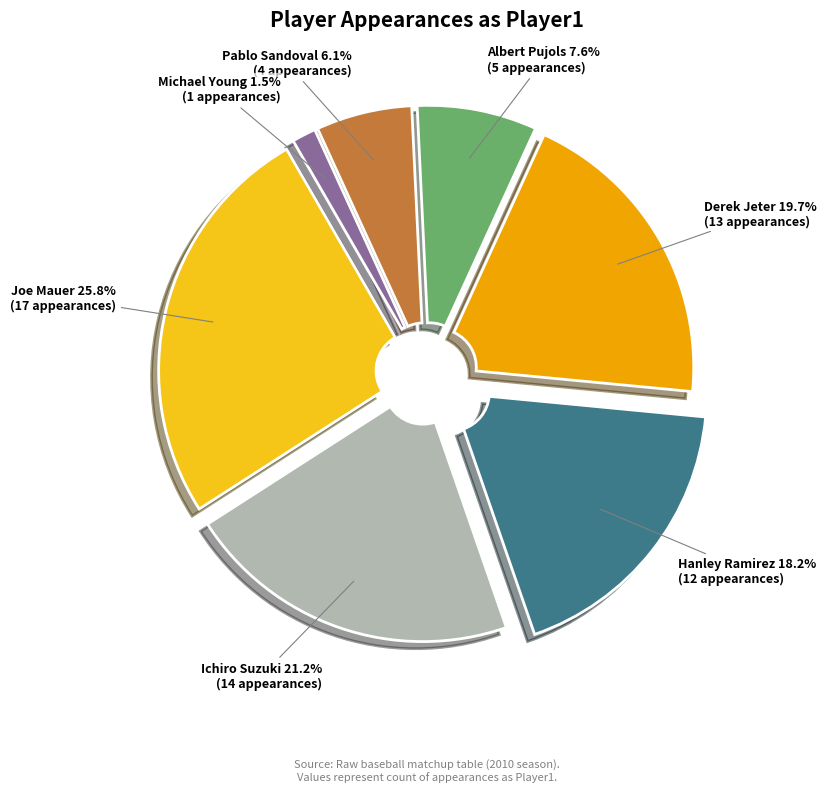

Does any single category account for the majority?

No